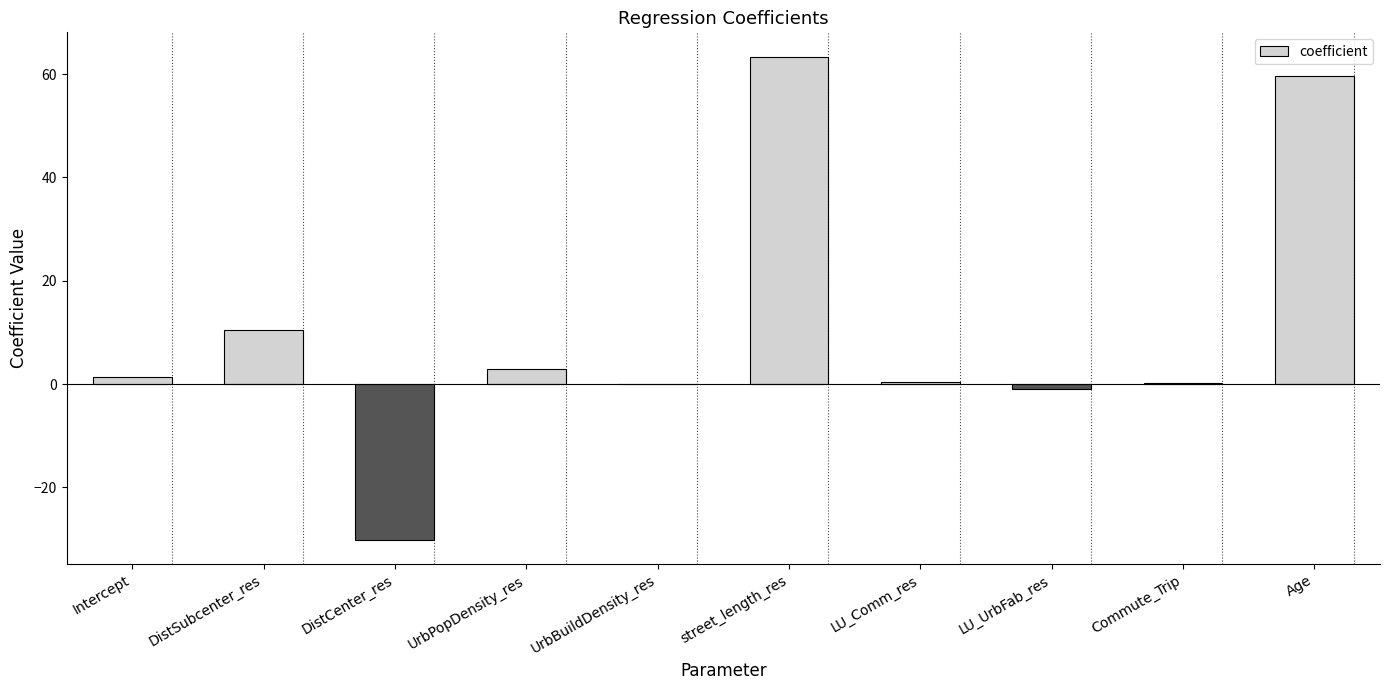

Which has a higher value, LU_Comm_res or DistCenter_res?

LU_Comm_res